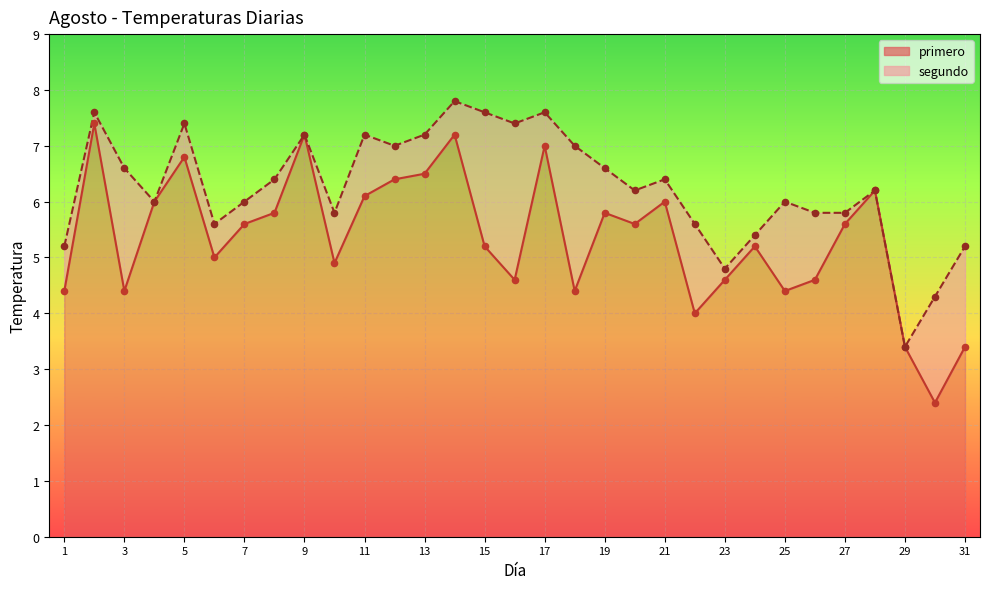

At which category is the sum across all series the highest?

2